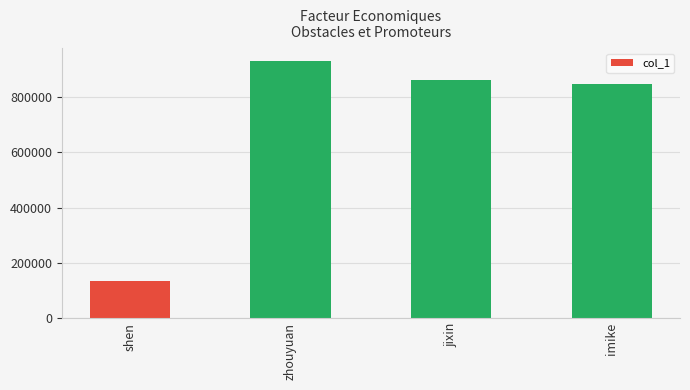

What is the greatest value displayed?

930097